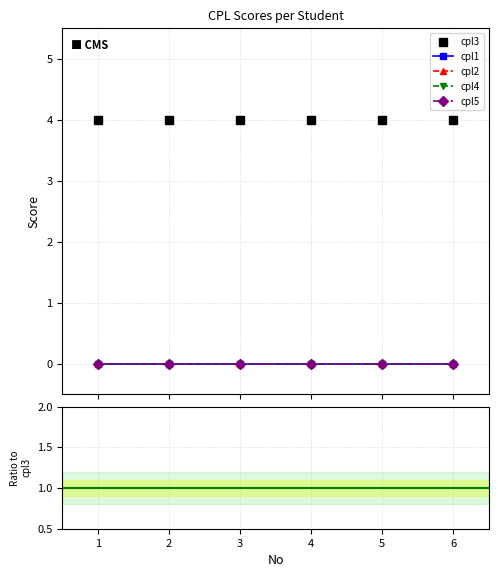

Between 5 and 6, which is larger?

5